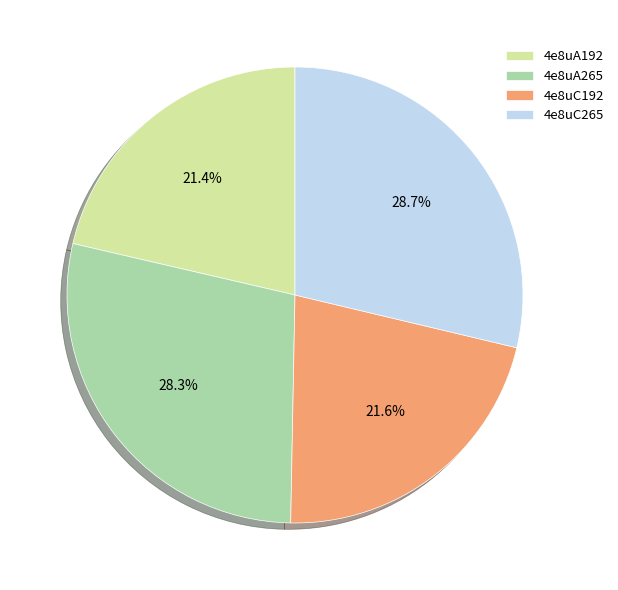

What is the total percentage of 4e8uC265 and 4e8uA192?

50.1%